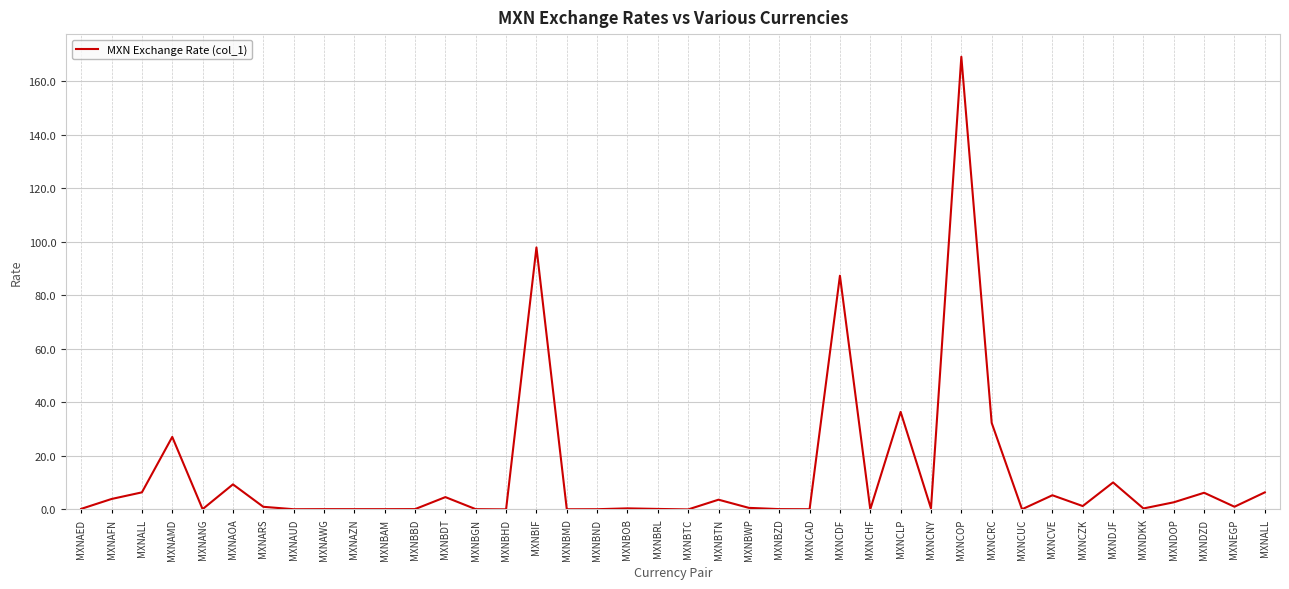

Reading right to left, what are all the values shown in this chart?

6.4	1.0	6.2	2.7	0.4	10.1	1.3	5.3	0.1	32.3	169.1	0.4	36.4	0.1	87.3	0.1	0.1	0.6	3.6	0.0	0.2	0.4	0.1	0.1	97.8	0.0	0.1	4.6	0.1	0.1	0.1	0.1	0.1	1.0	9.4	0.1	27.1	6.4	3.9	0.2